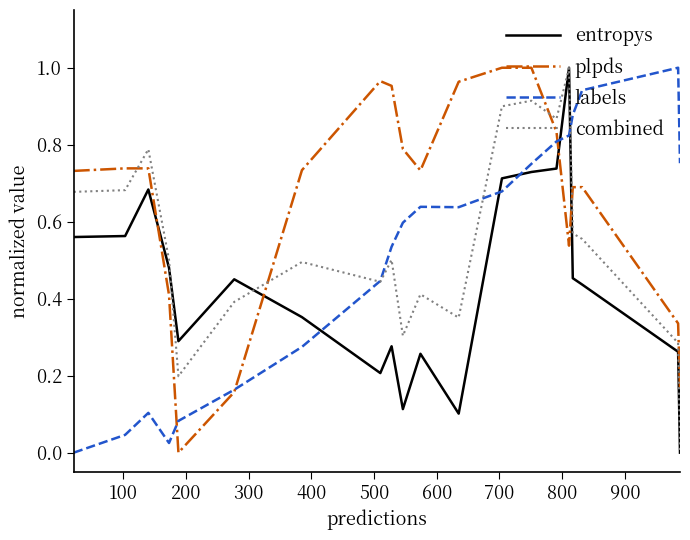

How many times do plpds and entropys cross each other?

4